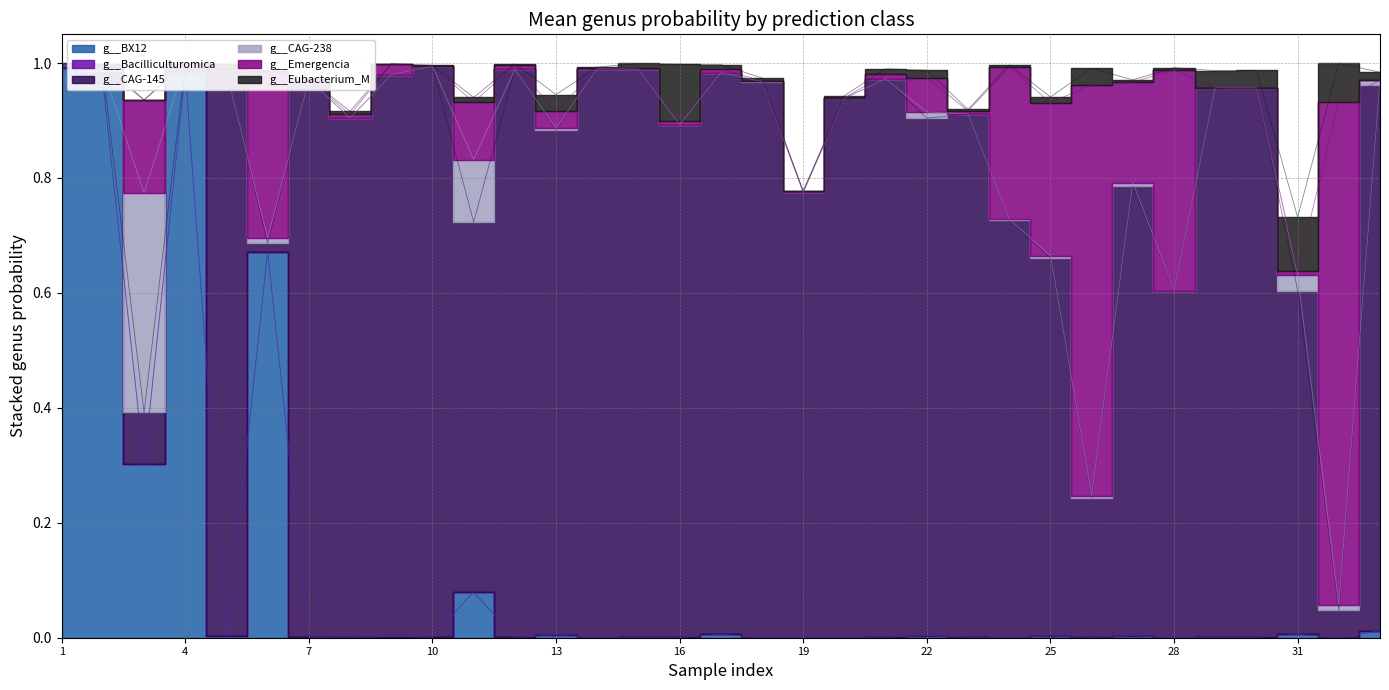

At which category does the chart reach its minimum across all series?

5